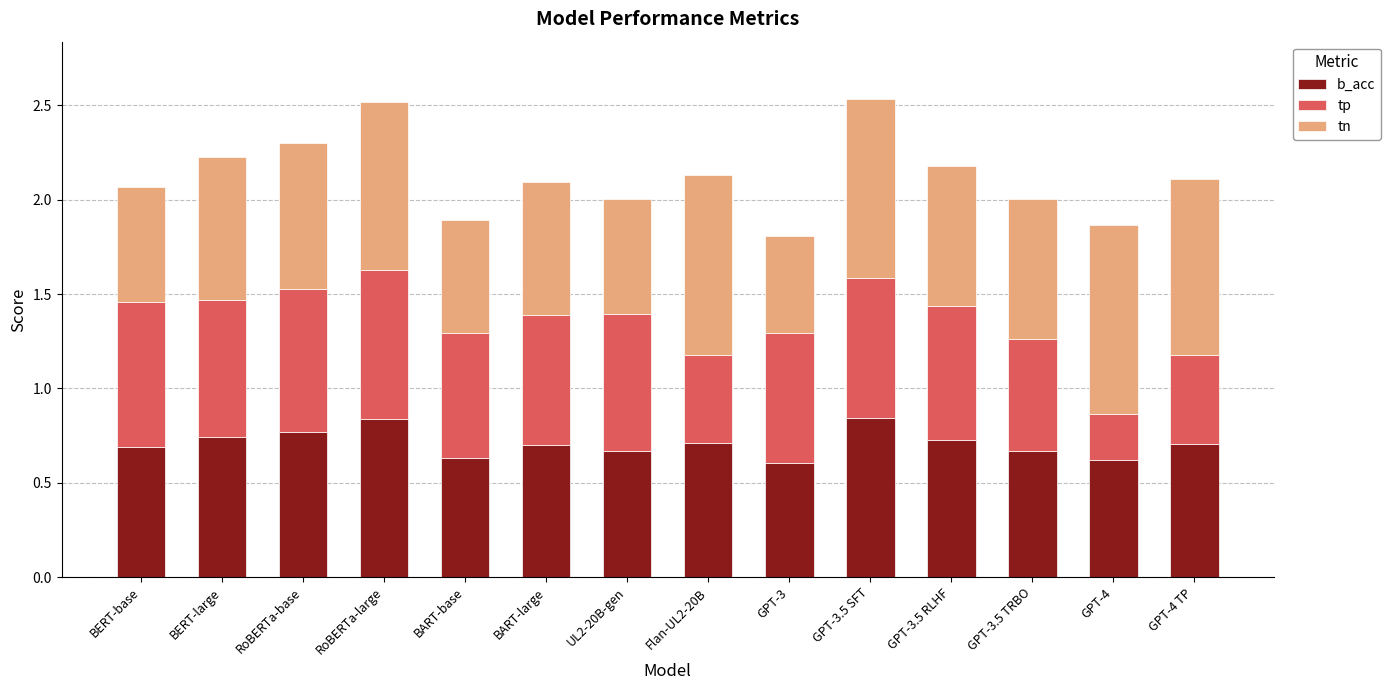

Is it true that b_acc equals 0.2 at BART-base?

False